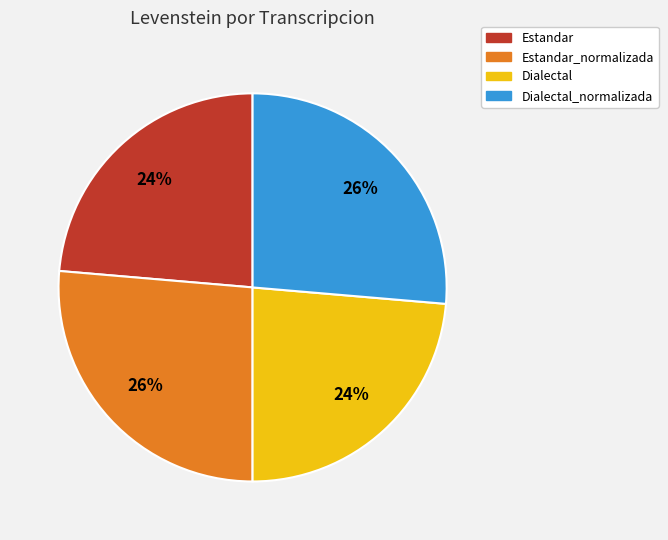

Do Dialectal_normalizada and Estandar_normalizada together represent more than half of the pie?

Yes